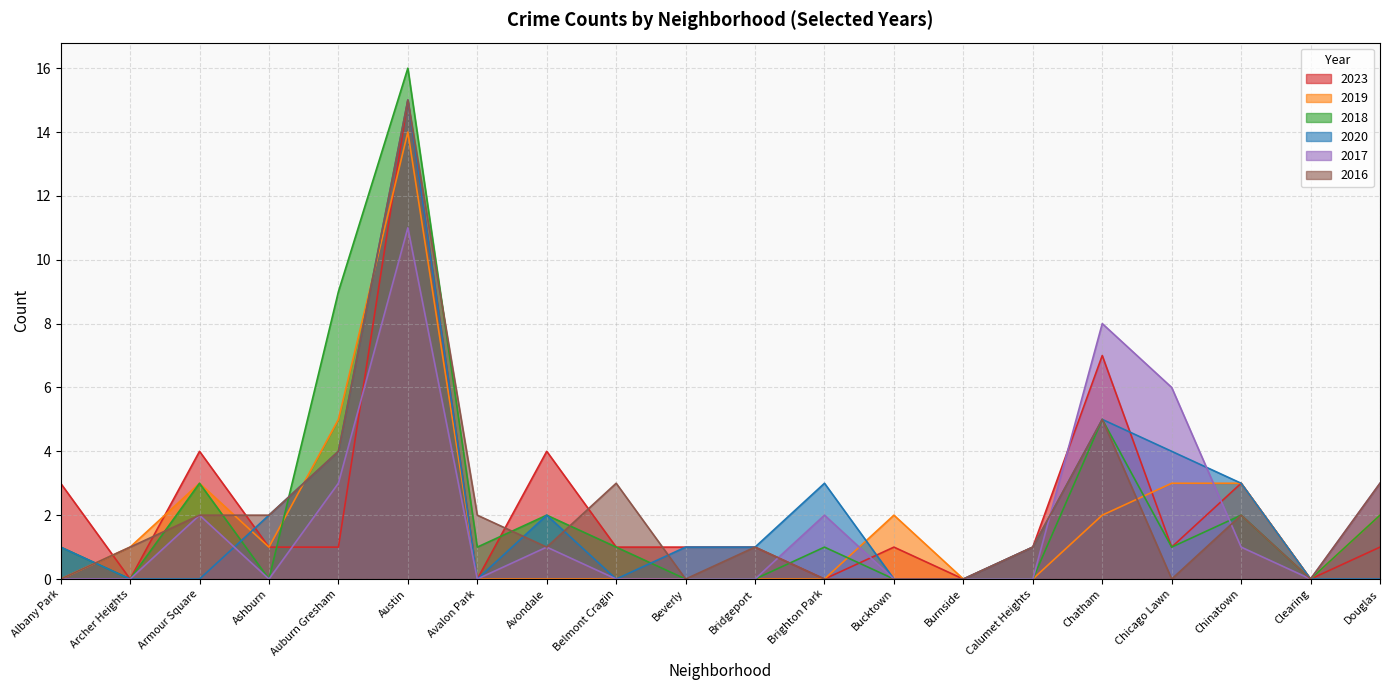

At which category is the sum across all series the highest?

Austin